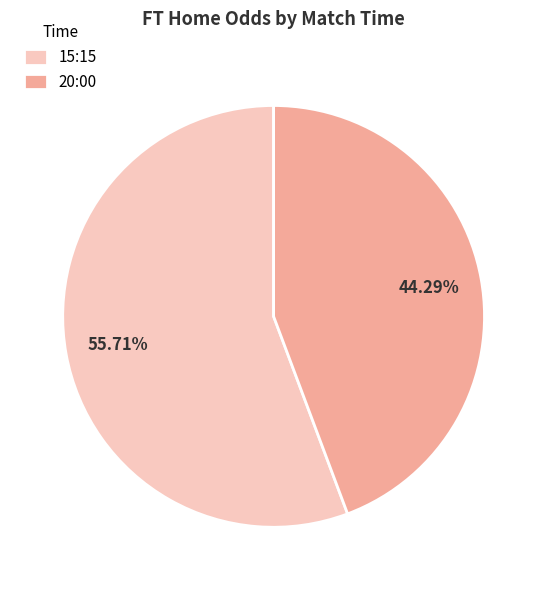

What is the ratio of the value at 20:00 to the value at 15:15?

0.8